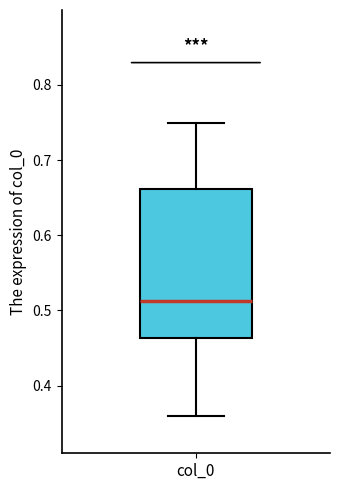

Transcribe this box plot: give where the median line is, the range the box spans, and where the two whiskers end, as read against the y-axis. The values are not printed on the chart, so give them approximately, as read against the axis.

median 0.51, box 0.46 to 0.66, whiskers 0.36 to 0.75